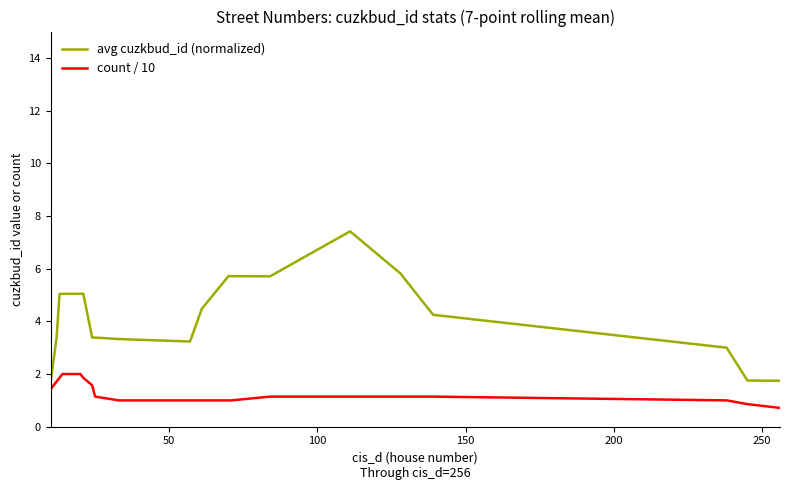

How many lines are shown in the chart?

2